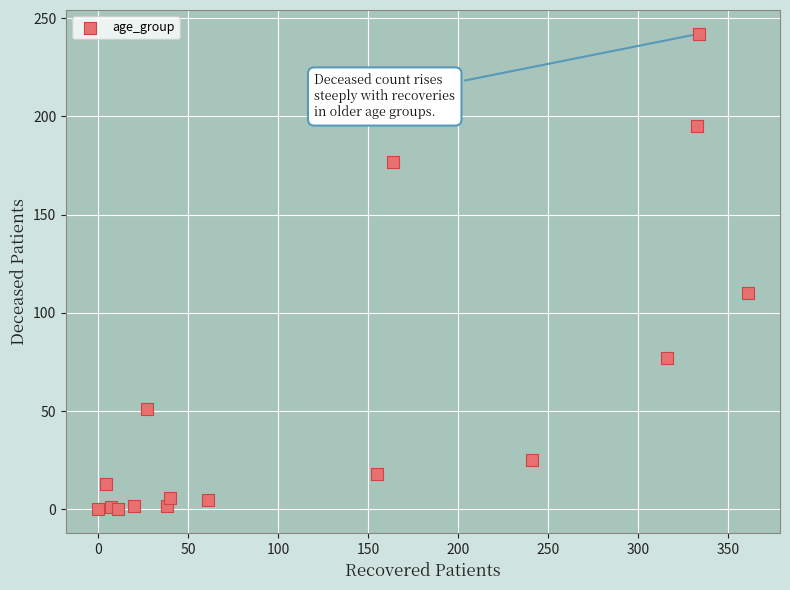

What Y value in the scatter plot is closest to 121?

110